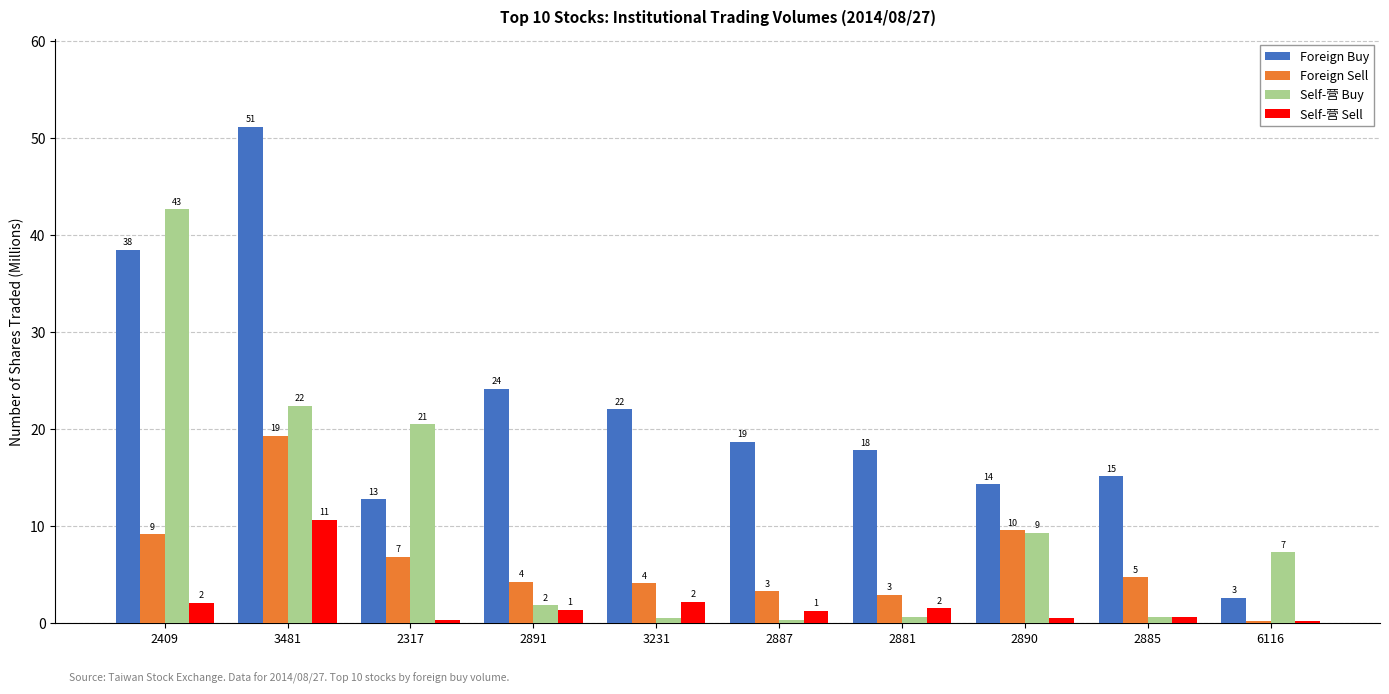

Does the chart contain stacked bars?

No